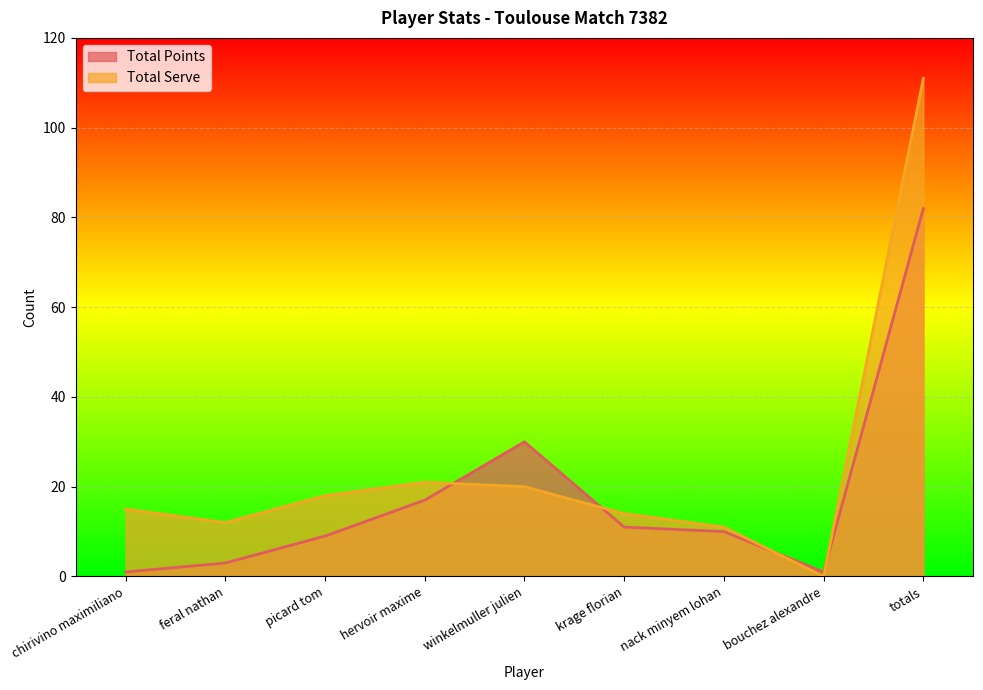

Between nack minyem lohan and chirivino maximiliano, which is larger?

nack minyem lohan